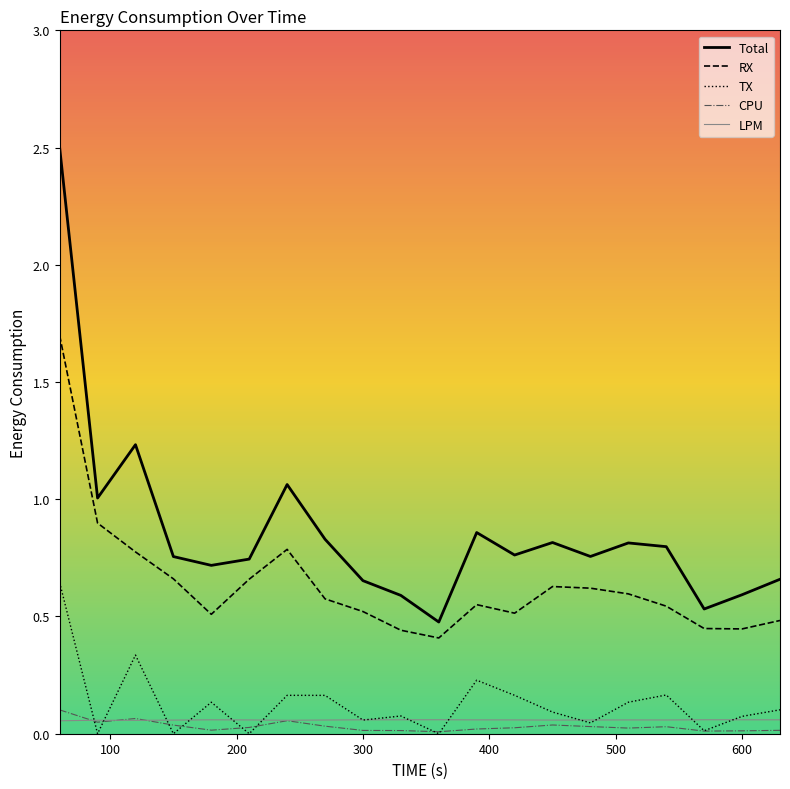

True or false: Total and LPM intersect in this chart.

False